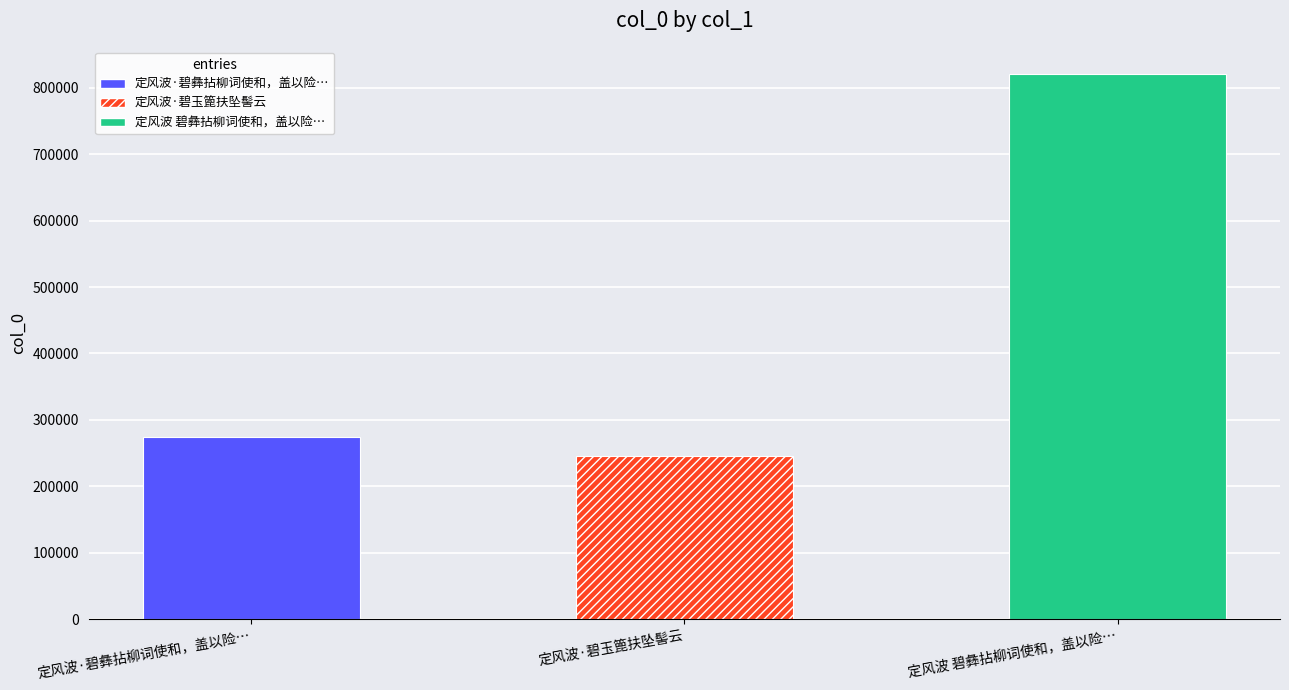

Are the bars horizontal?

No